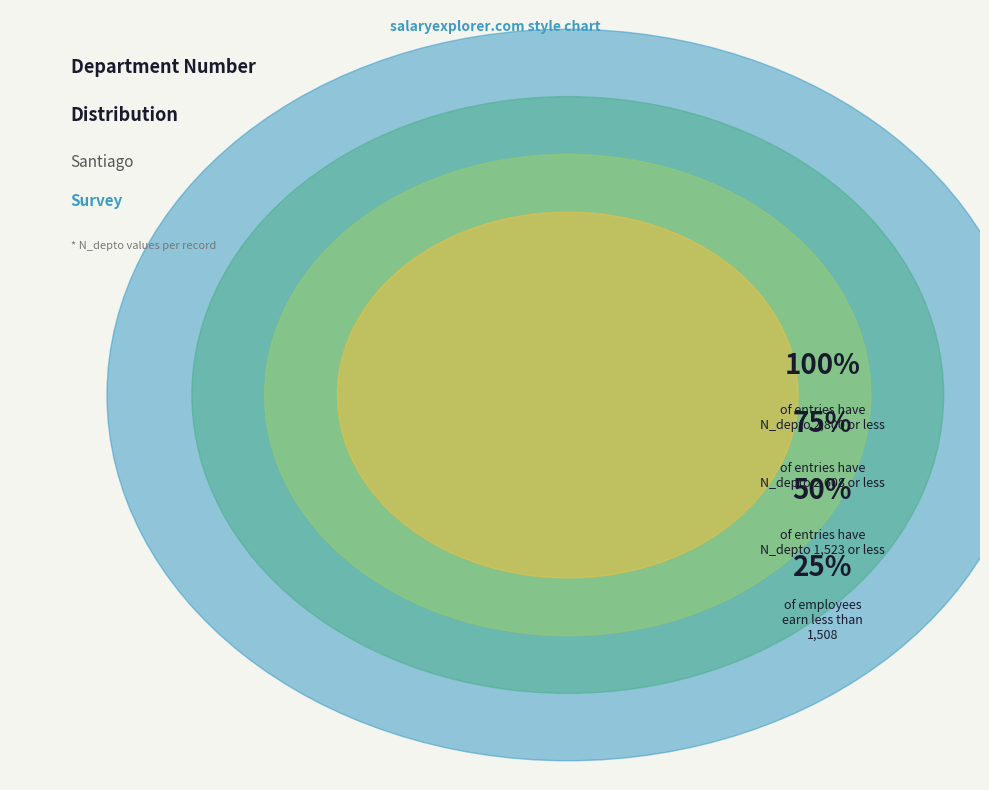

Is the sum of 264707010 and 264707462 greater than half?

No